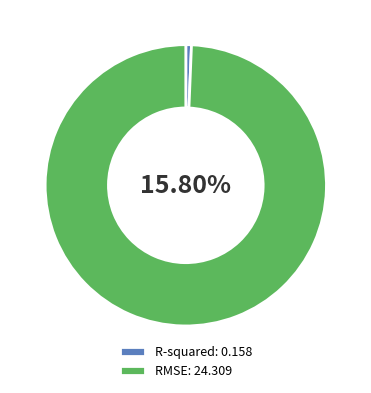

To the nearest percent, what portion does R-squared represent?

1%